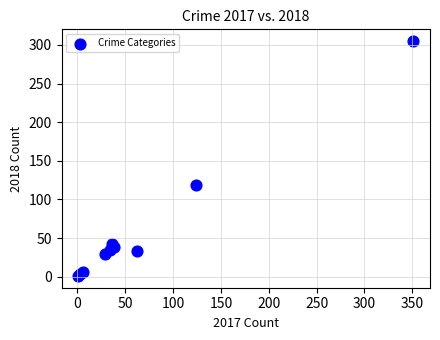

What Y value in the scatter plot is closest to 153?

119